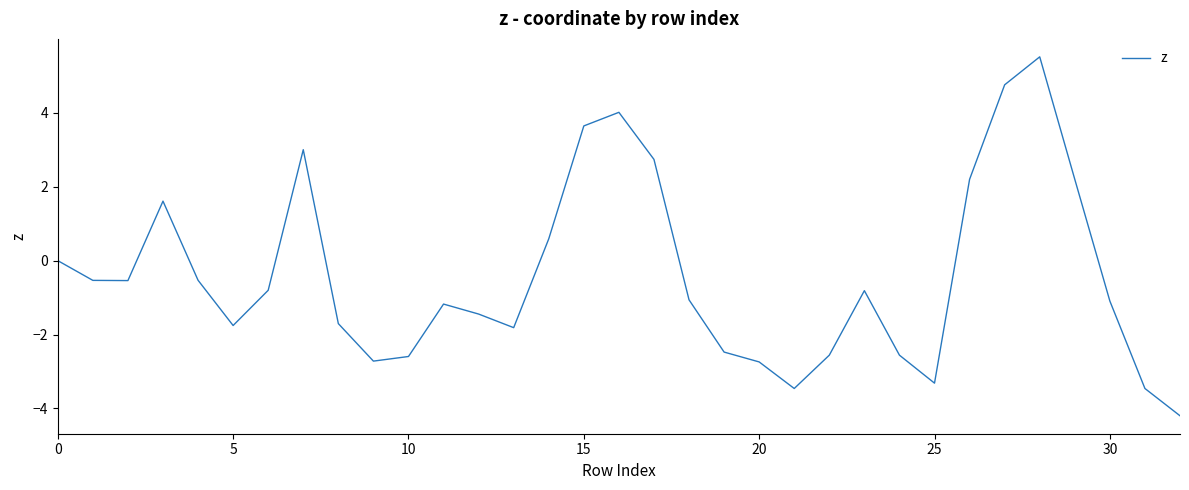

What is the difference between the maximum and minimum values?

9.7